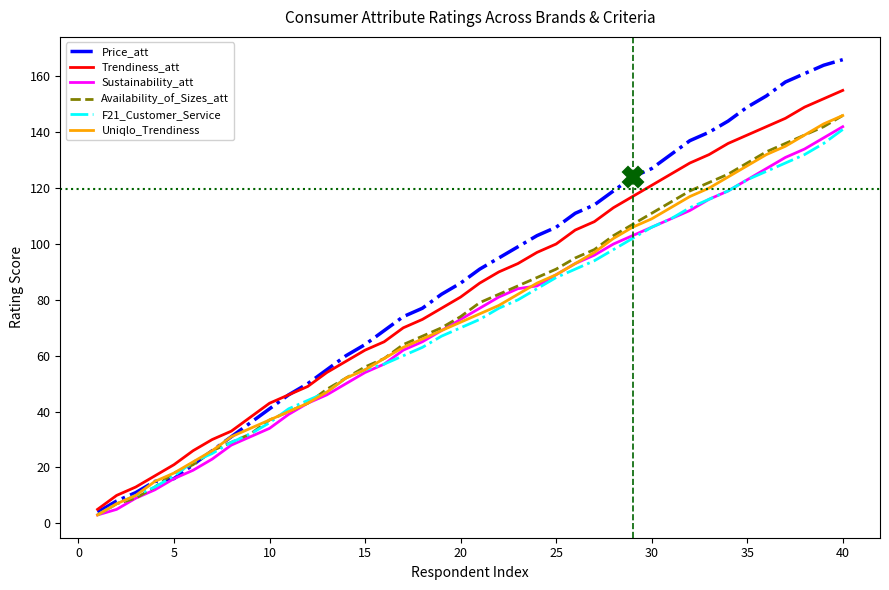

Which series has the largest range (max minus min)?

Price_att